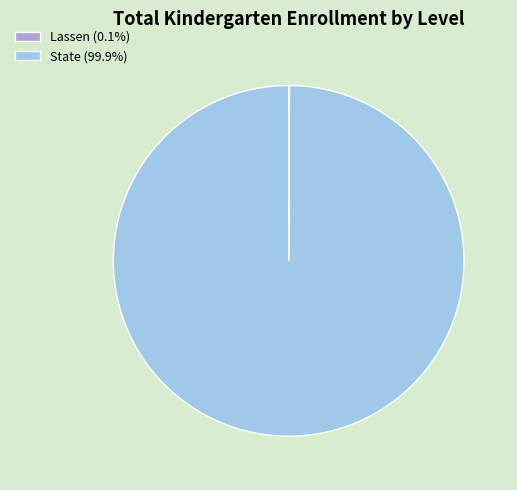

Which category has the biggest portion of the pie?

State